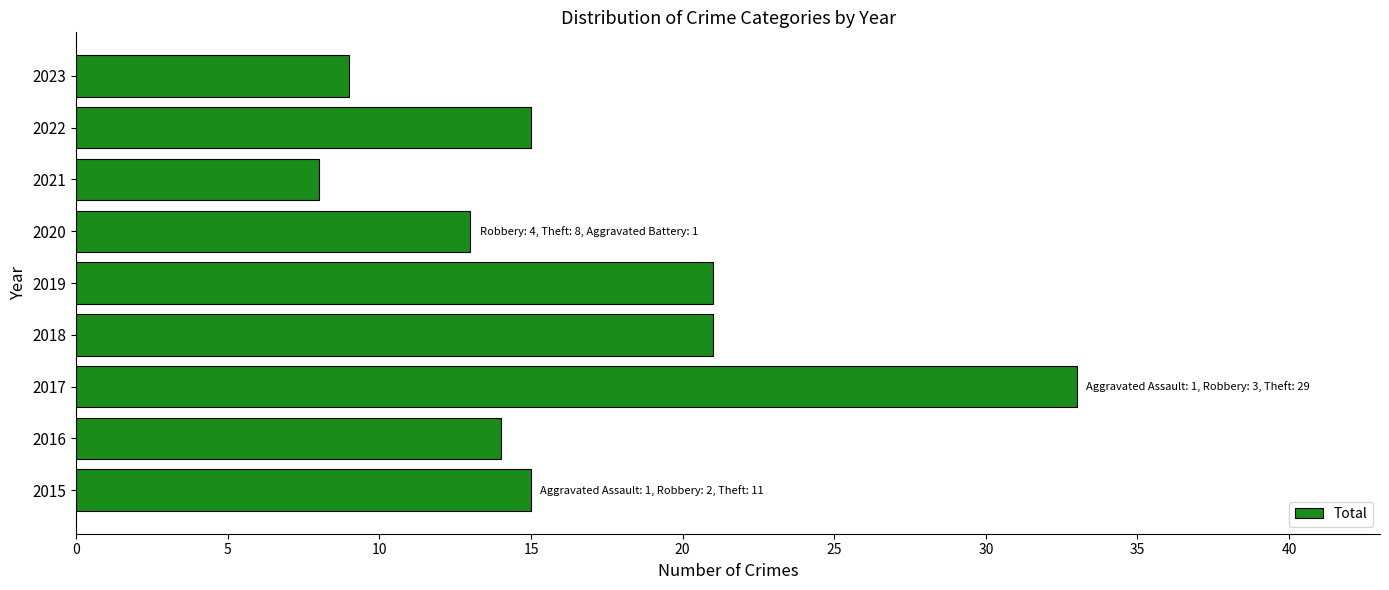

Reading top to bottom, what are all the values shown in this chart?

9	15	8	13	21	21	33	14	15